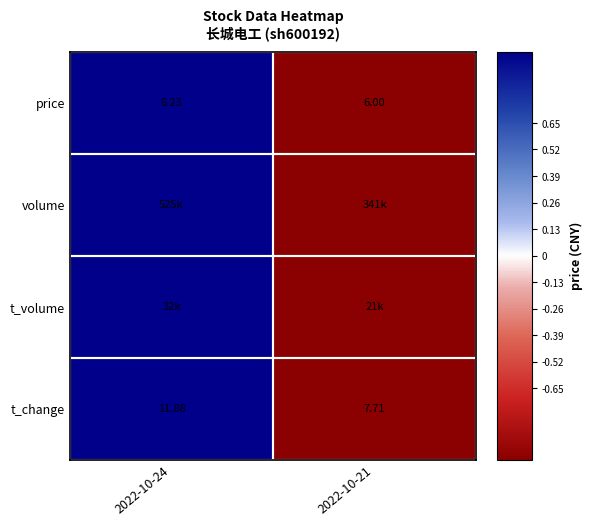

Is the value of price at 2022-10-24 greater than the value of t_change at 2022-10-24?

No